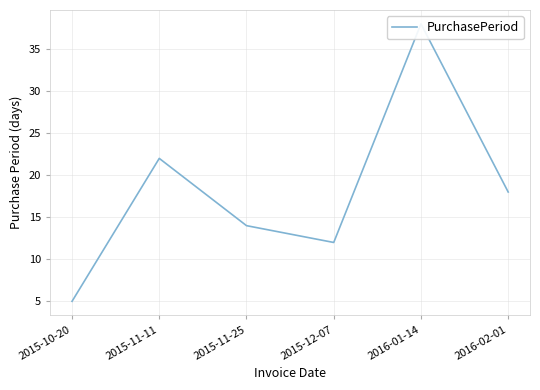

What is the minimum value shown in the chart?

5